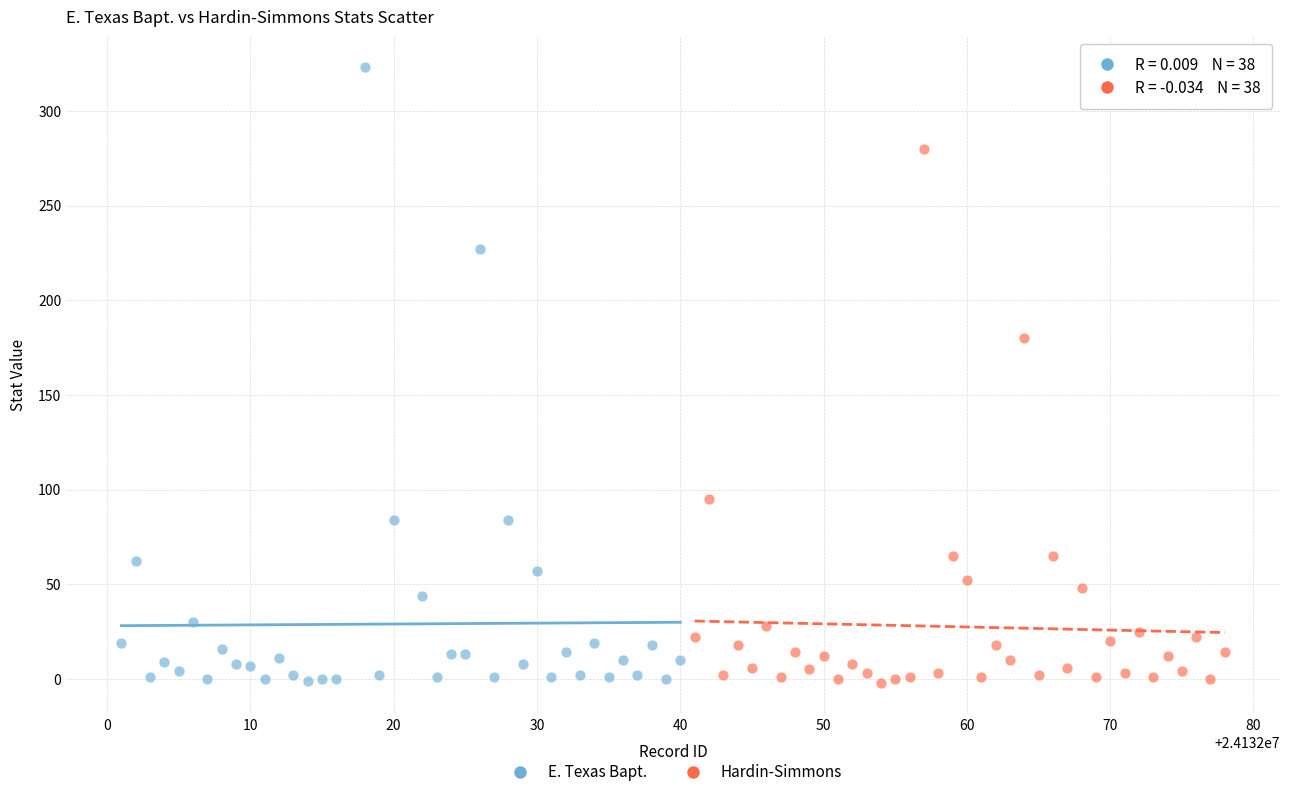

What are all the series names shown in the legend?

E. Texas Bapt., Hardin-Simmons